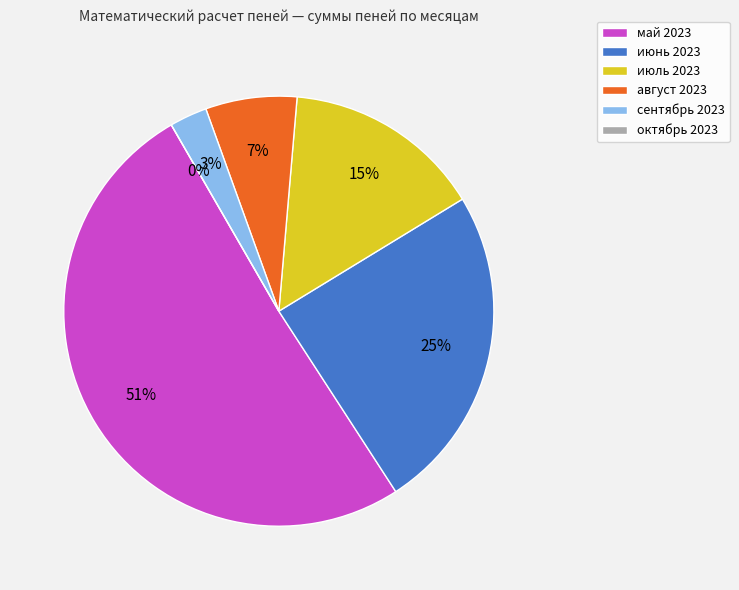

What is the total percentage of июль 2023 and август 2023?

21.8%